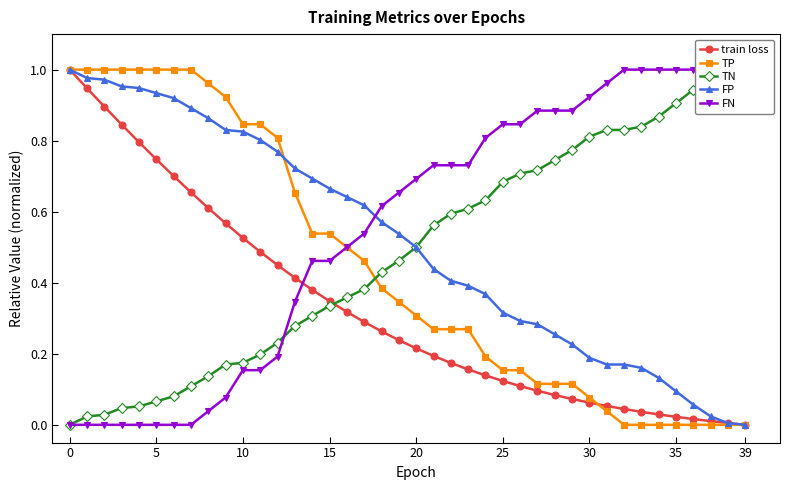

Reading right to left, extract all data points from this chart.

train loss: 0.0	0.0	0.0	0.0	0.0	0.0	0.0	0.0	0.1	0.1	0.1	0.1	0.1	0.1	0.1	0.1	0.2	0.2	0.2	0.2	0.2	0.3	0.3	0.3	0.3	0.4	0.4	0.4	0.5	0.5	0.6	0.6	0.7	0.7	0.7	0.8	0.8	0.9	0.9	1.0
TP: 0.0	0.0	0.0	0.0	0.0	0.0	0.0	0.0	0.0	0.1	0.1	0.1	0.1	0.2	0.2	0.2	0.3	0.3	0.3	0.3	0.3	0.4	0.5	0.5	0.5	0.5	0.7	0.8	0.8	0.8	0.9	1.0	1.0	1.0	1.0	1.0	1.0	1.0	1.0	1.0
TN: 1.0	1.0	1.0	0.9	0.9	0.9	0.8	0.8	0.8	0.8	0.8	0.7	0.7	0.7	0.7	0.6	0.6	0.6	0.6	0.5	0.5	0.4	0.4	0.4	0.3	0.3	0.3	0.2	0.2	0.2	0.2	0.1	0.1	0.1	0.1	0.1	0.0	0.0	0.0	0.0
FP: 0.0	0.0	0.0	0.1	0.1	0.1	0.2	0.2	0.2	0.2	0.2	0.3	0.3	0.3	0.3	0.4	0.4	0.4	0.4	0.5	0.5	0.6	0.6	0.6	0.7	0.7	0.7	0.8	0.8	0.8	0.8	0.9	0.9	0.9	0.9	0.9	1.0	1.0	1.0	1.0
FN: 1.0	1.0	1.0	1.0	1.0	1.0	1.0	1.0	1.0	0.9	0.9	0.9	0.9	0.8	0.8	0.8	0.7	0.7	0.7	0.7	0.7	0.6	0.5	0.5	0.5	0.5	0.3	0.2	0.2	0.2	0.1	0.0	0.0	0.0	0.0	0.0	0.0	0.0	0.0	0.0